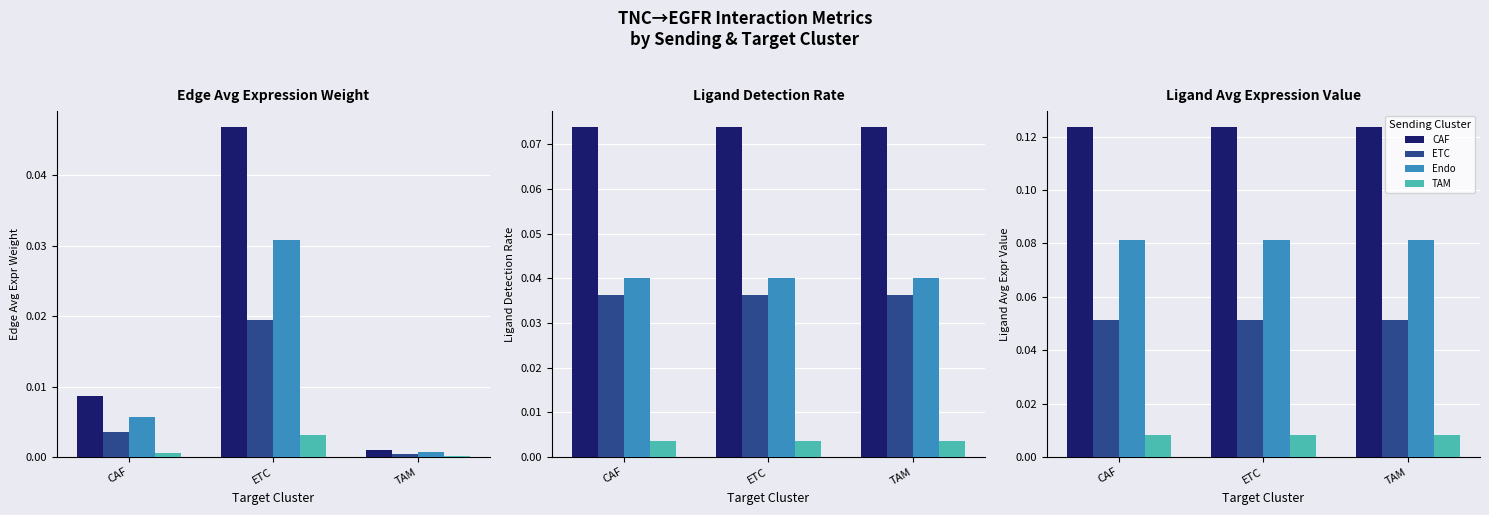

What is the difference between the highest and lowest values at ETC?

0.1